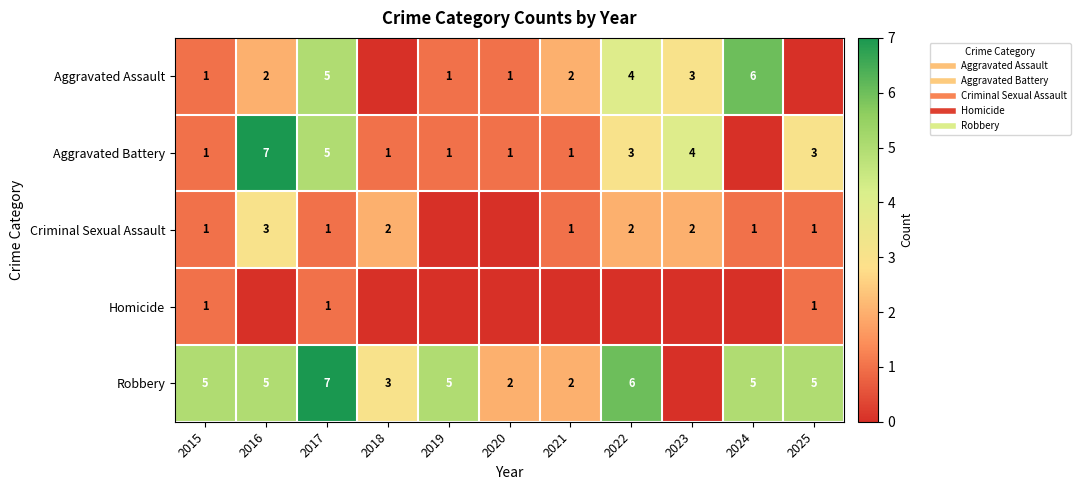

At which label does Criminal Sexual Assault first exceed 1?

2016